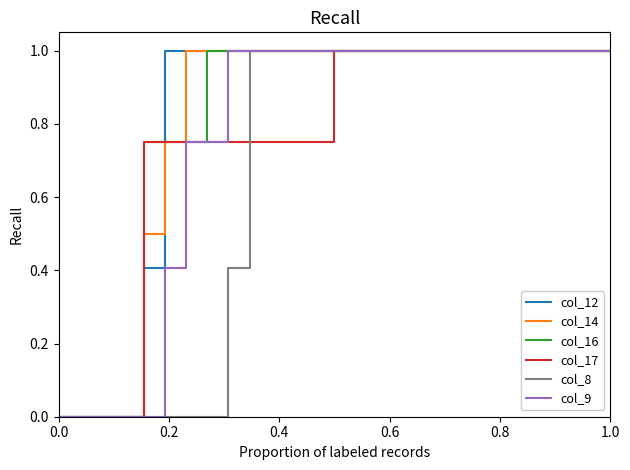

What is the maximum value shown in the chart?

1.0